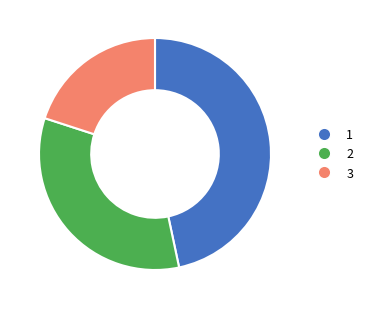

Count the number of slices in the pie.

3